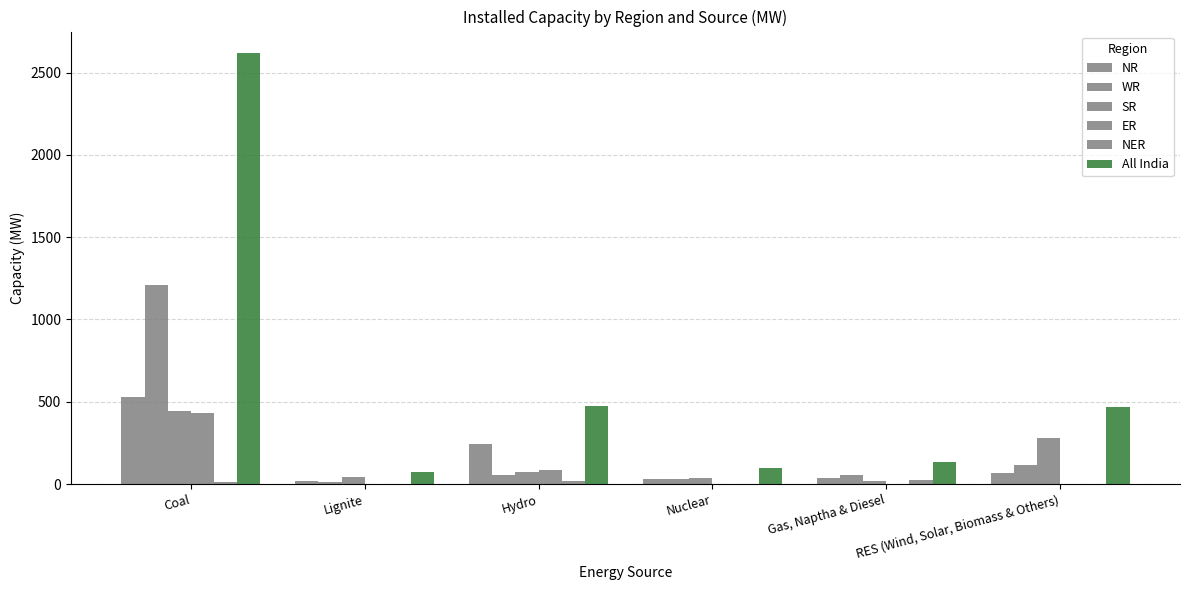

Are the bars grouped side by side (vs. stacked)?

Yes